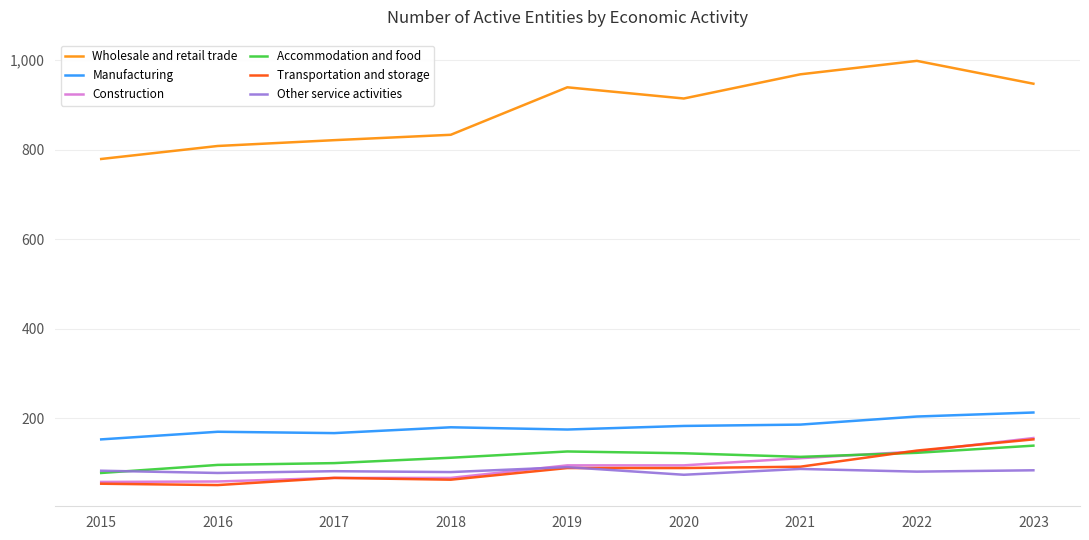

What are all the series names shown in the legend?

Wholesale and retail trade, Manufacturing, Construction, Accommodation and food, Transportation and storage, Other service activities